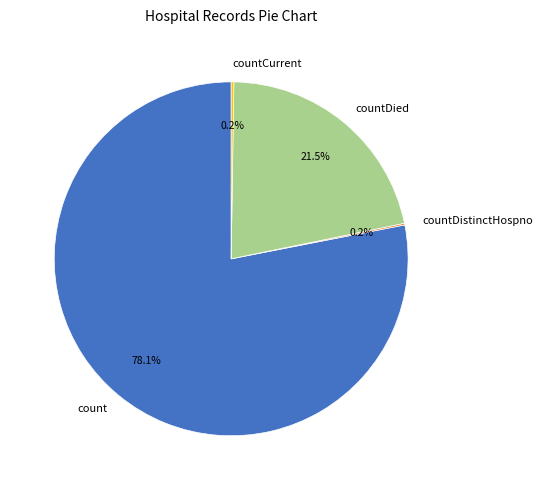

Does count represent more than half of the total?

Yes